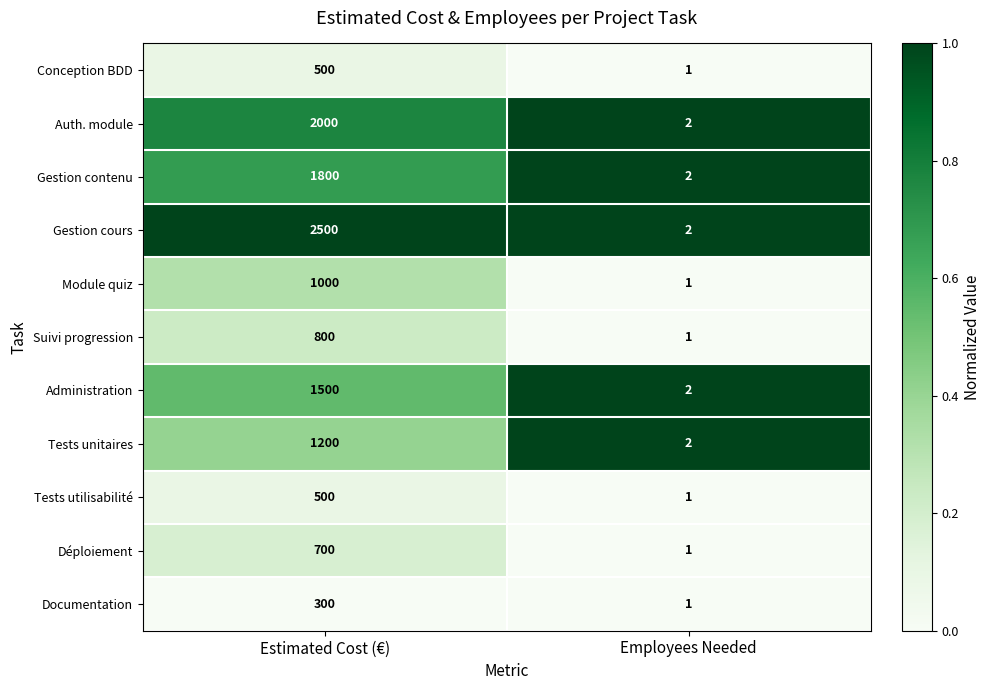

Where is Suivi progression nearest to the value 400?

Employees Needed